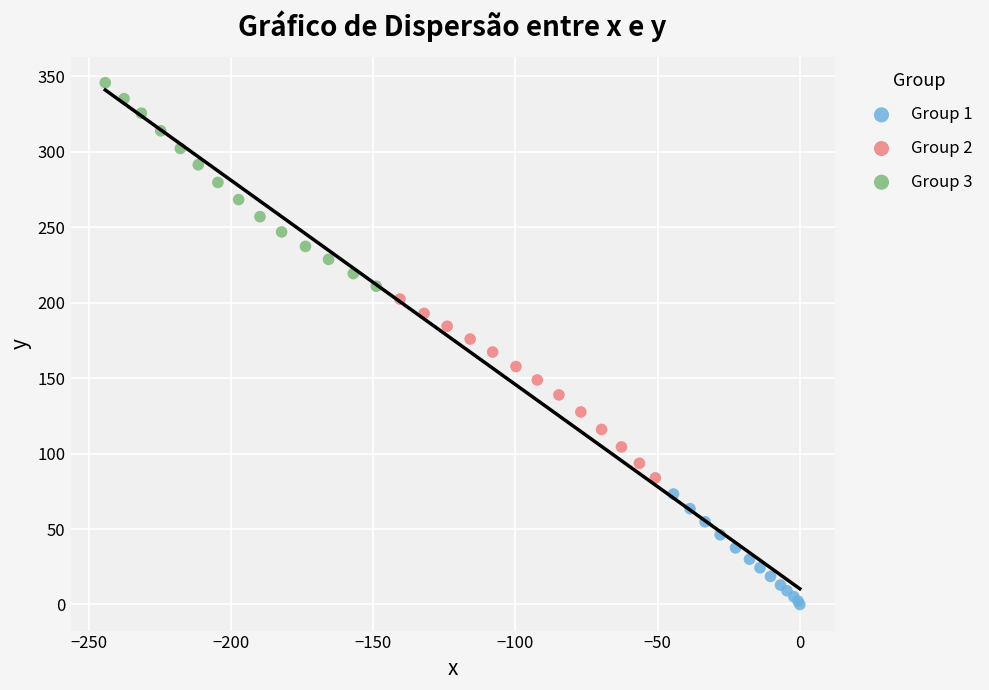

Which series contains the highest Y value?

Group 3